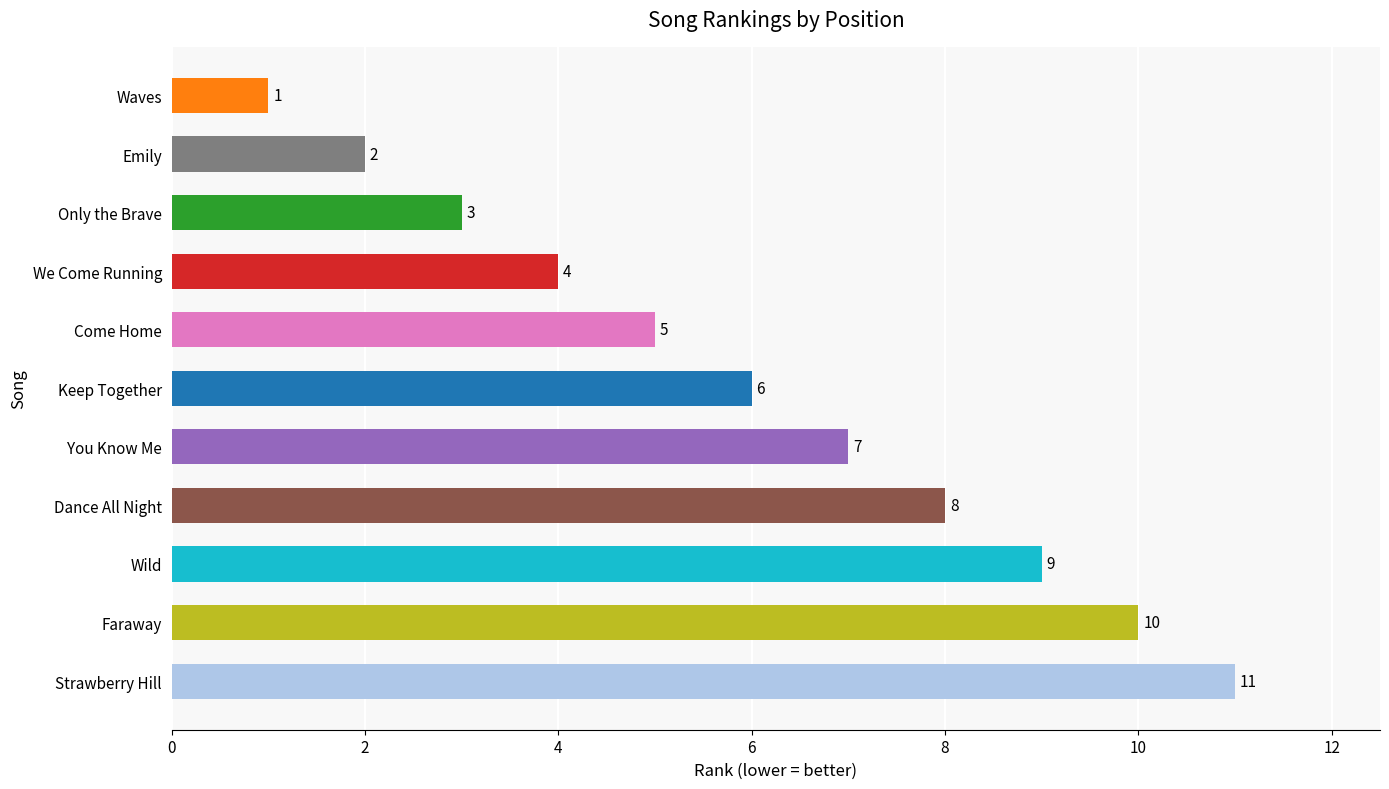

Between Keep Together and We Come Running, which is larger?

Keep Together